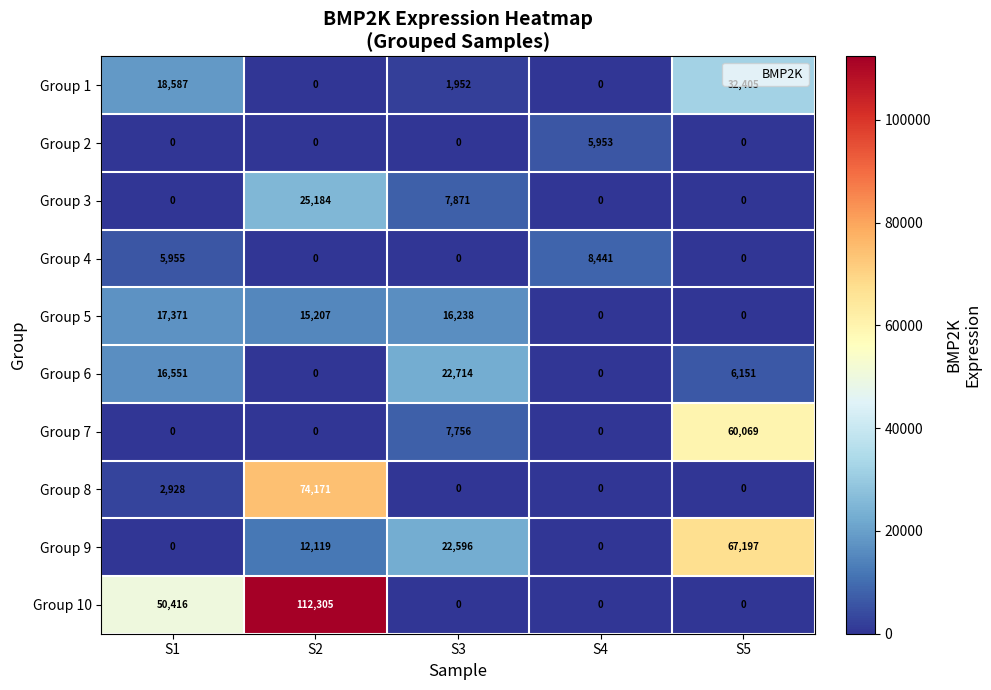

Where is Group 7 nearest to the value 30034?

S3